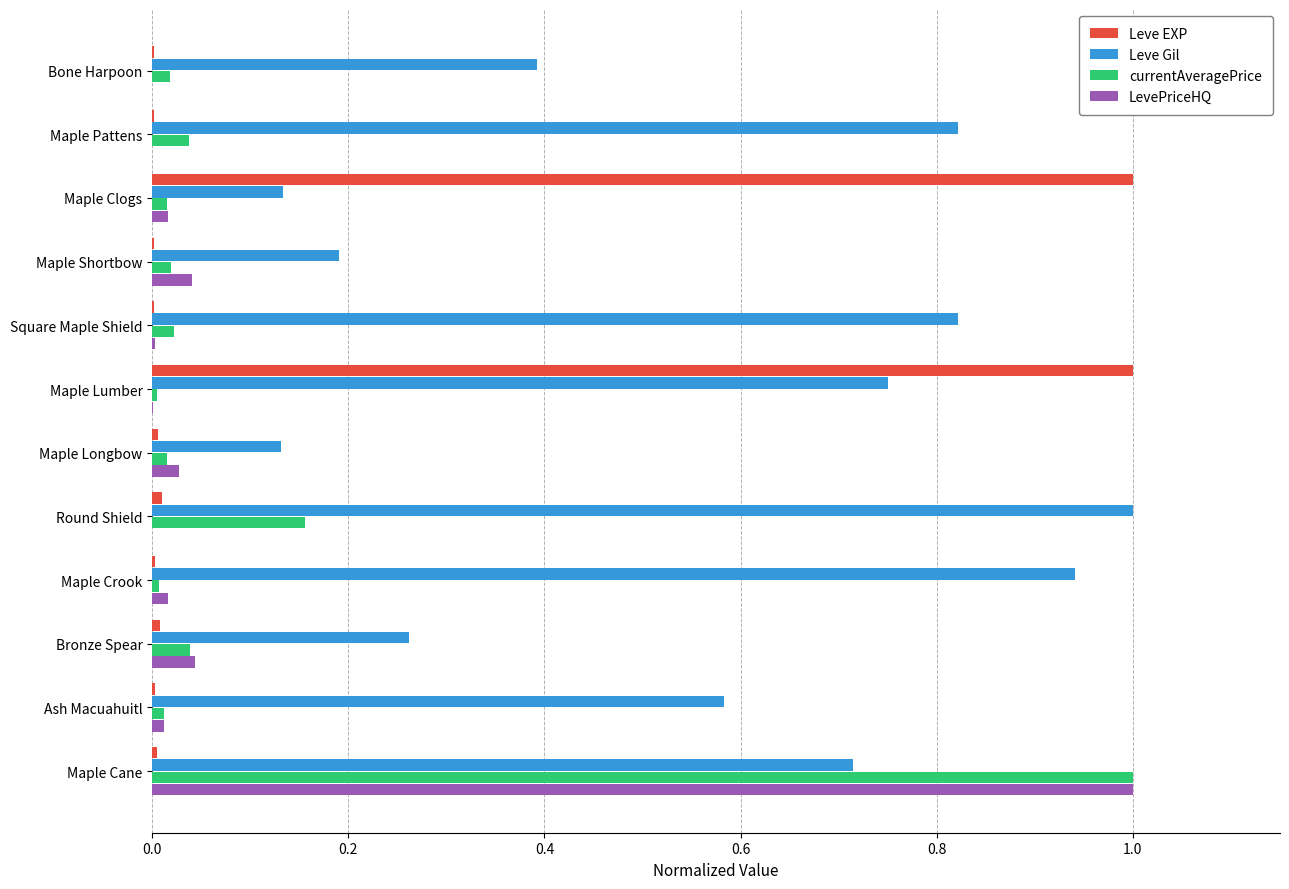

Is it true that Leve EXP equals 0.0 at Bone Harpoon?

True